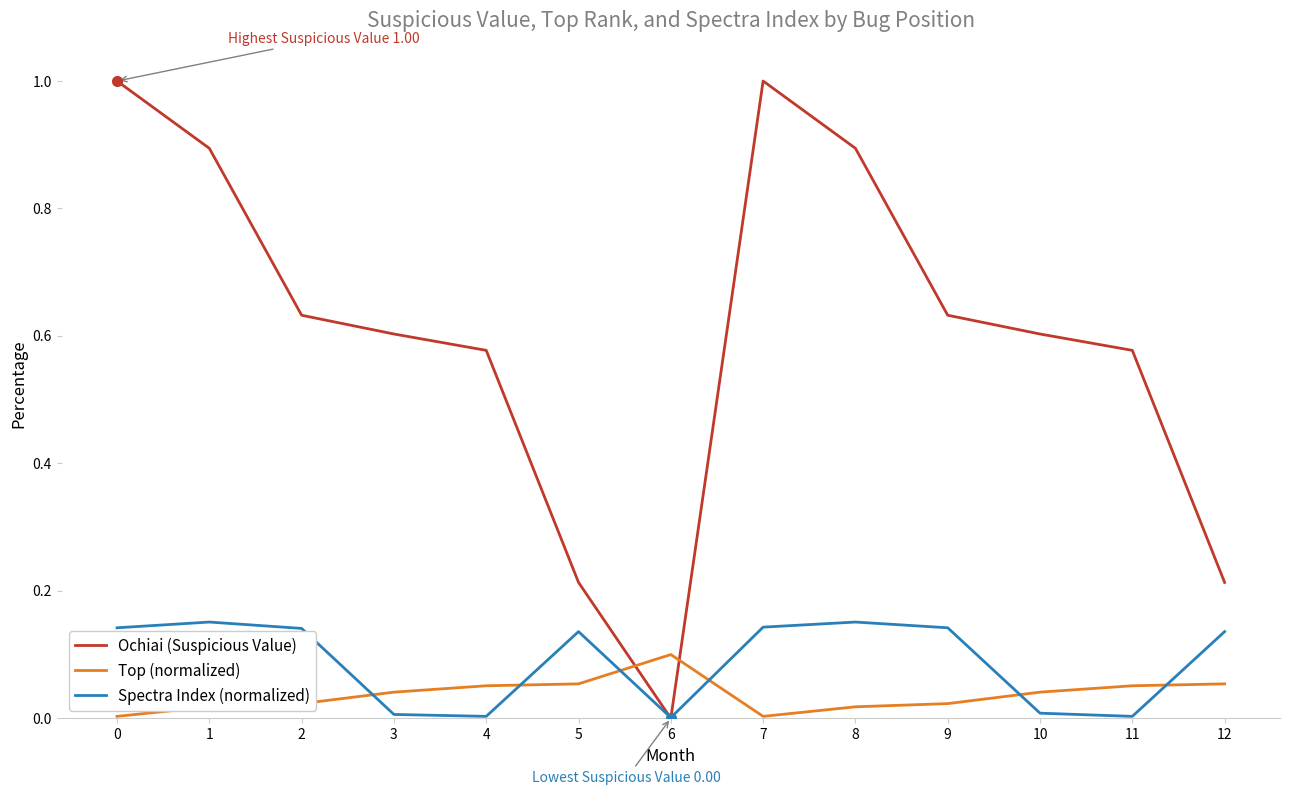

Between which two adjacent categories do Top (normalized) and Ochiai (Suspicious Value) first intersect?

5 and 6